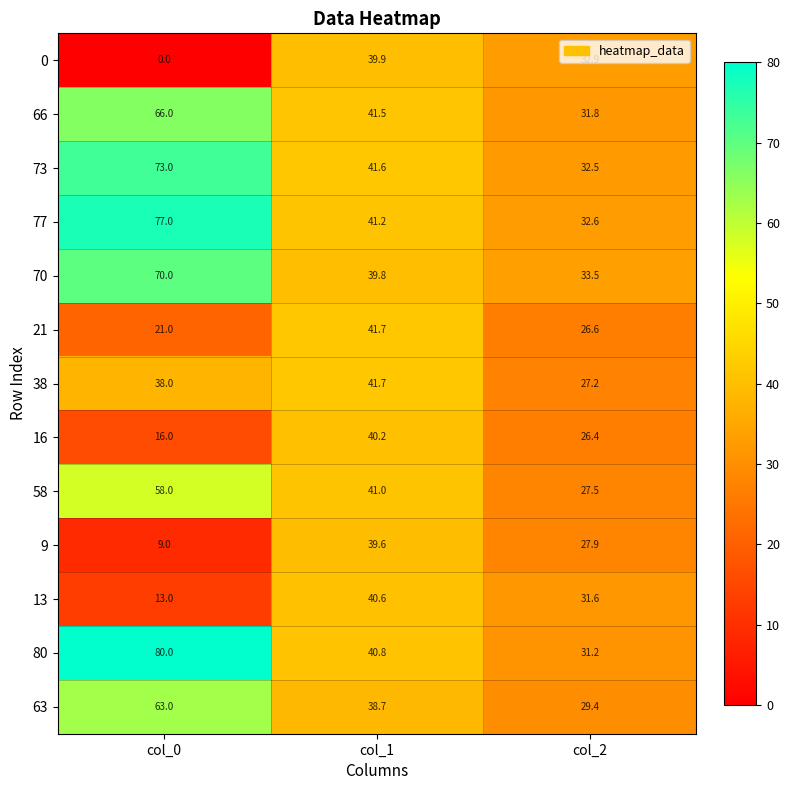

What is the sum of all 77 values?

150.8